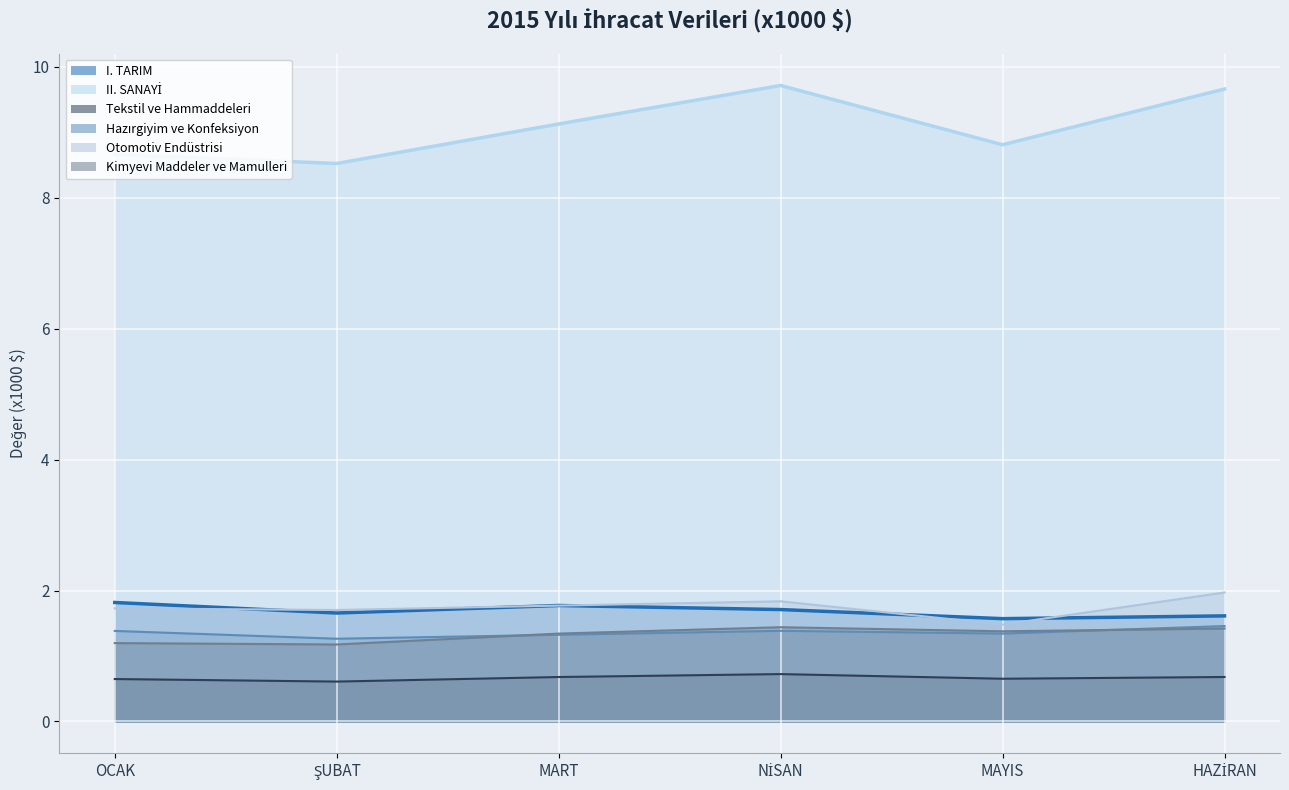

What is the value of the Hazırgiyim ve Konfeksiyon point at the 4th from the left?

1.4